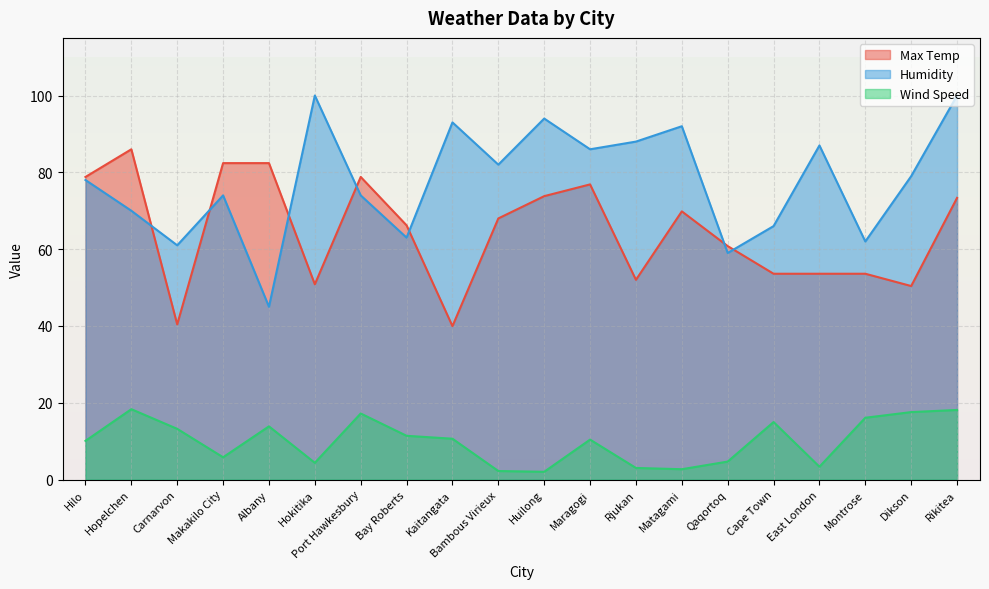

What is the label of the 17th point from the right?

Makakilo City